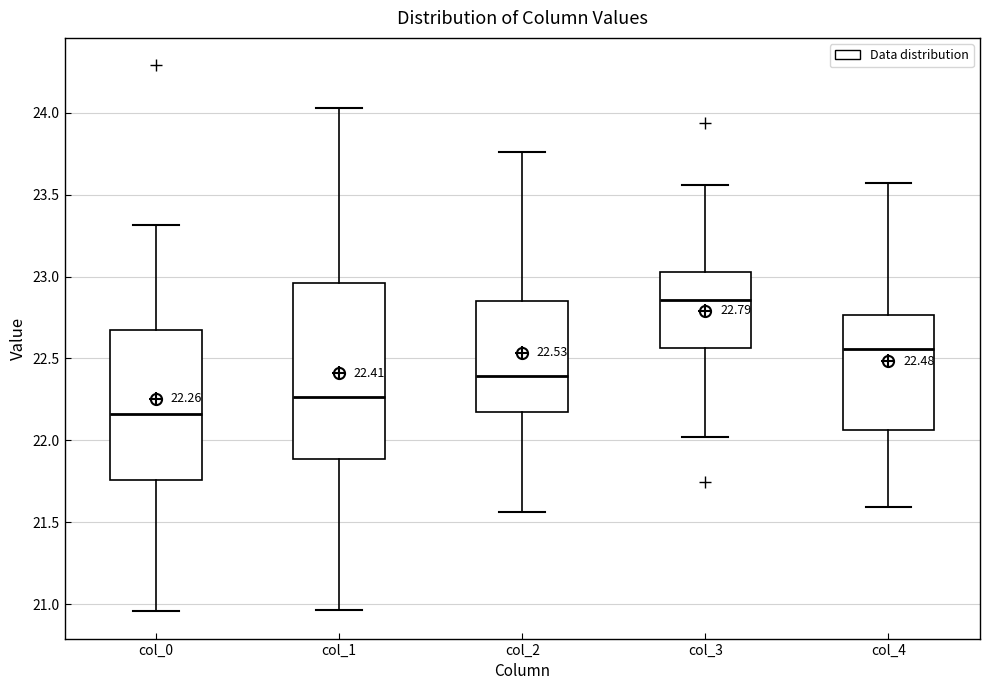

Which box's median line is the highest?

col_3